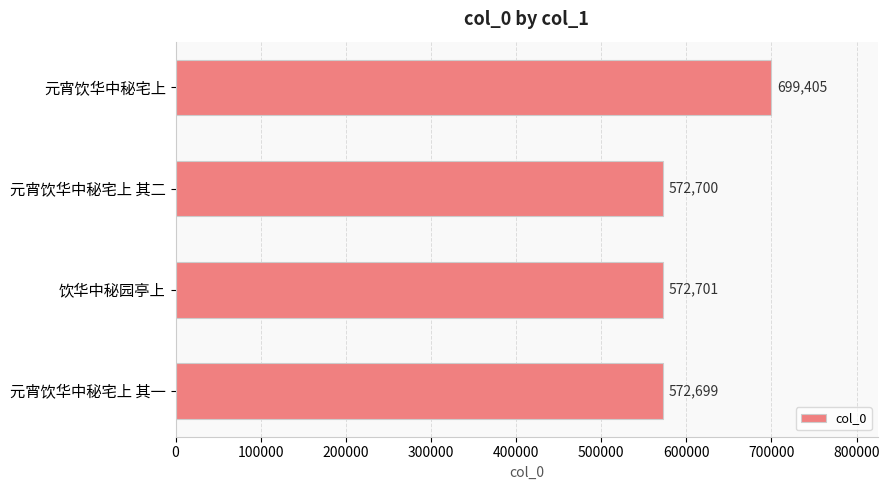

Reading top to bottom, transcribe all the data shown in this chart.

元宵饮华中秘宅上=699405	元宵饮华中秘宅上 其二=572700	饮华中秘园亭上=572701	元宵饮华中秘宅上 其一=572699